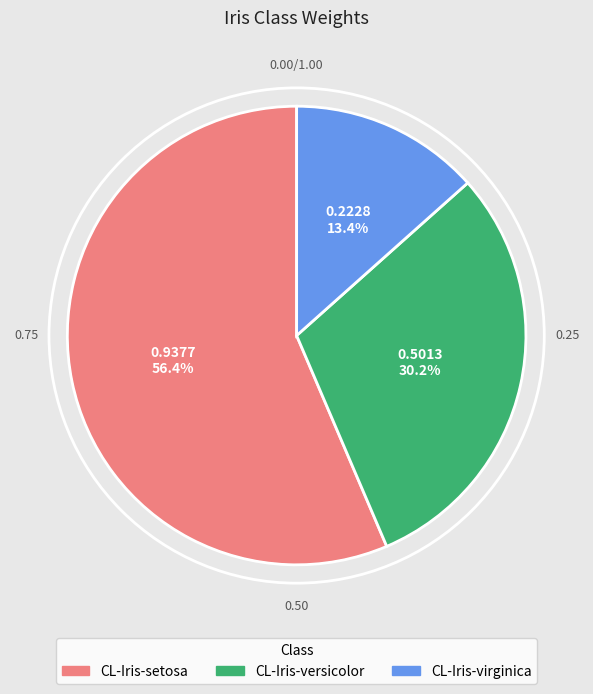

What is the smallest slice in the pie chart?

CL-Iris-virginica